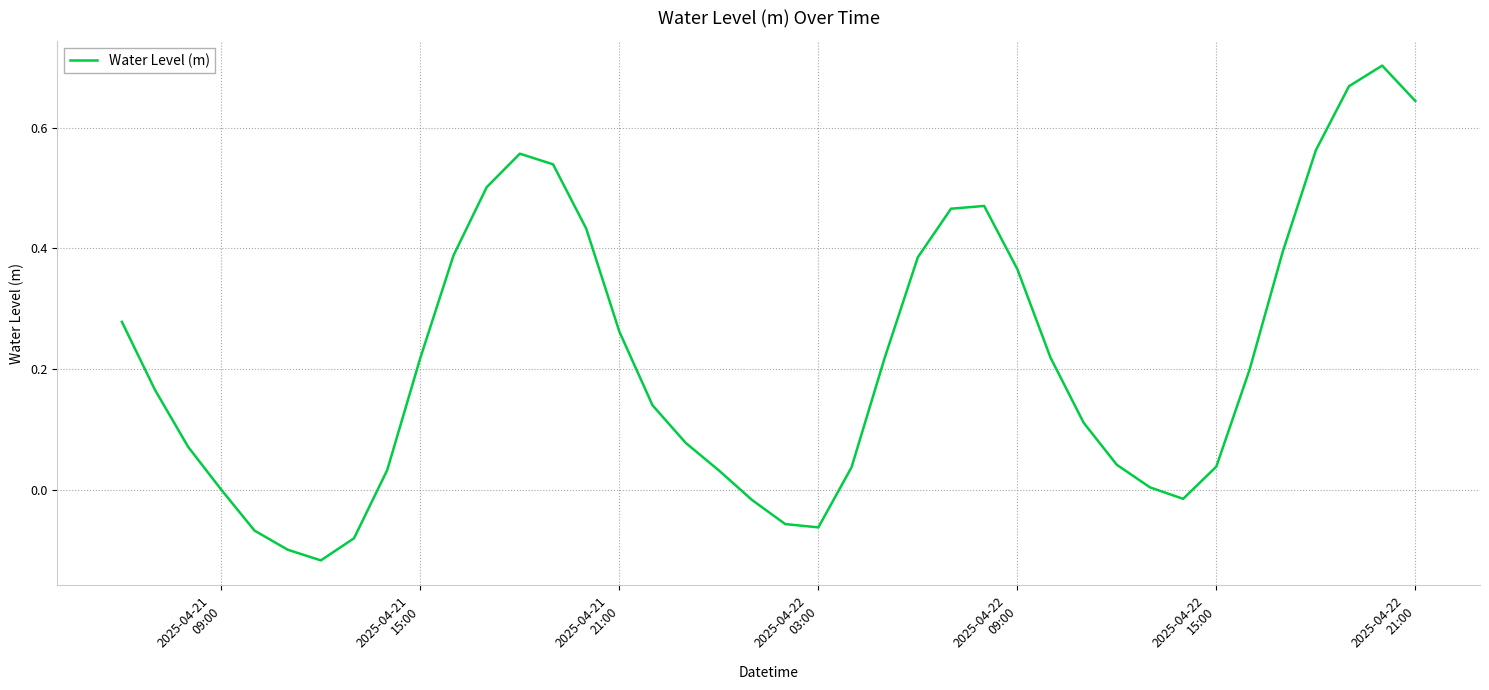

Does the chart have visible grid lines?

Yes